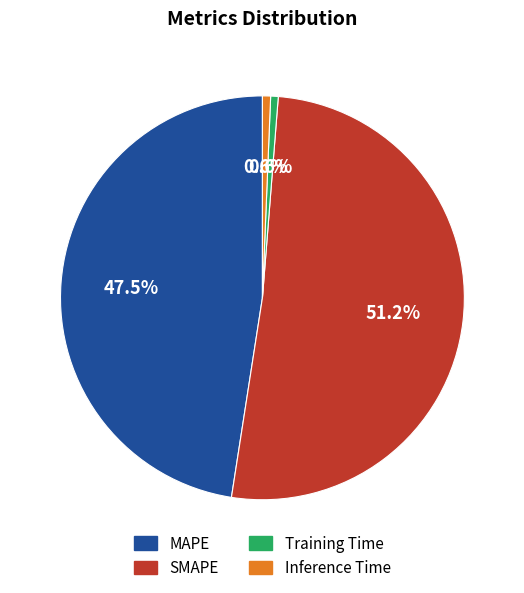

Is the sum of MAPE and SMAPE greater than half?

Yes